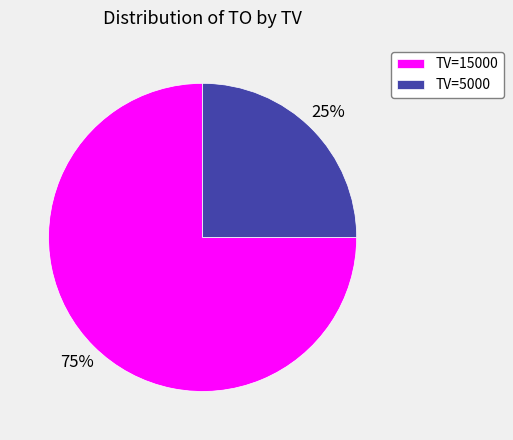

Count the number of slices in the pie.

2